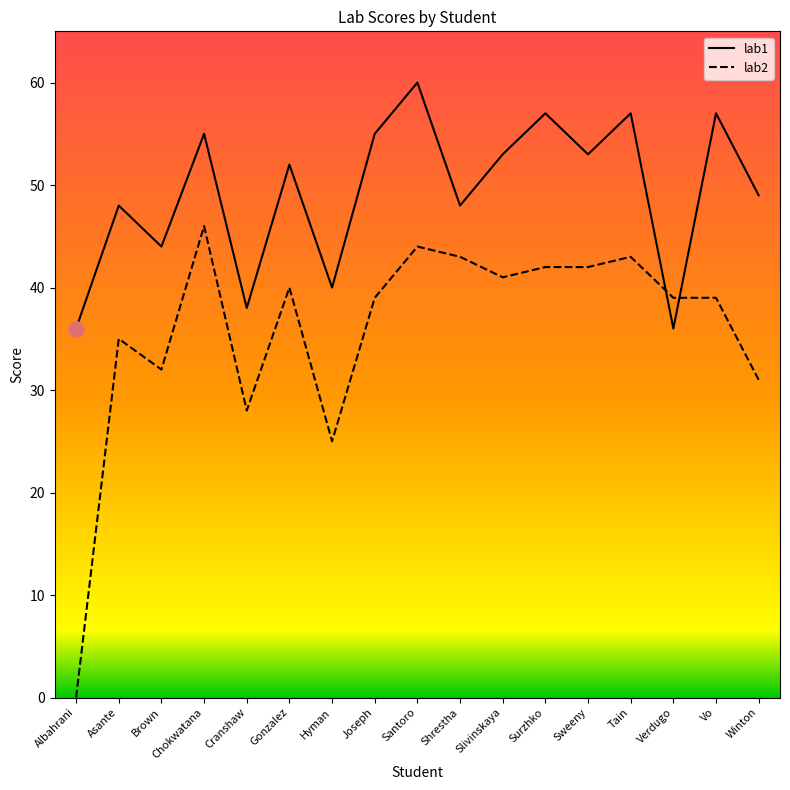

Which series has the largest range (max minus min)?

lab2